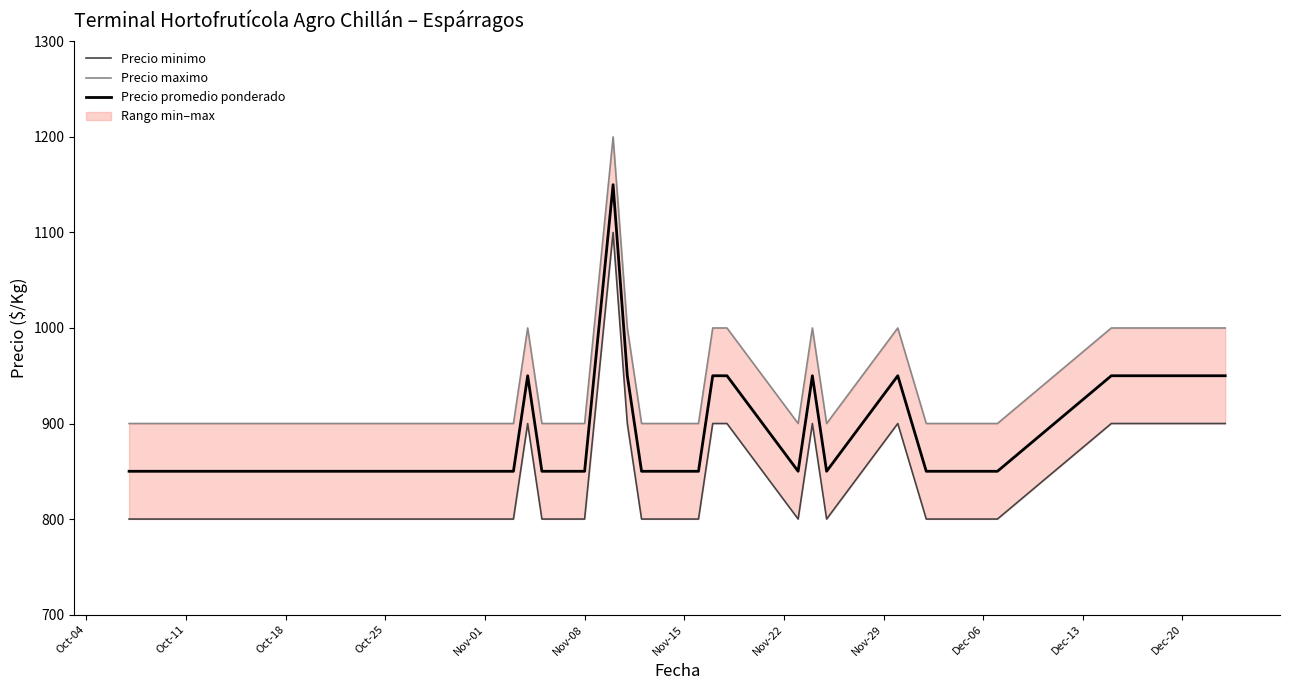

What is the maximum value for Precio promedio ponderado?

1150